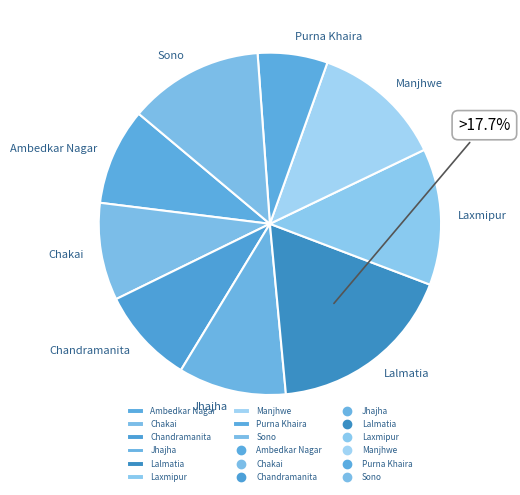

Is there a majority slice in this chart?

No